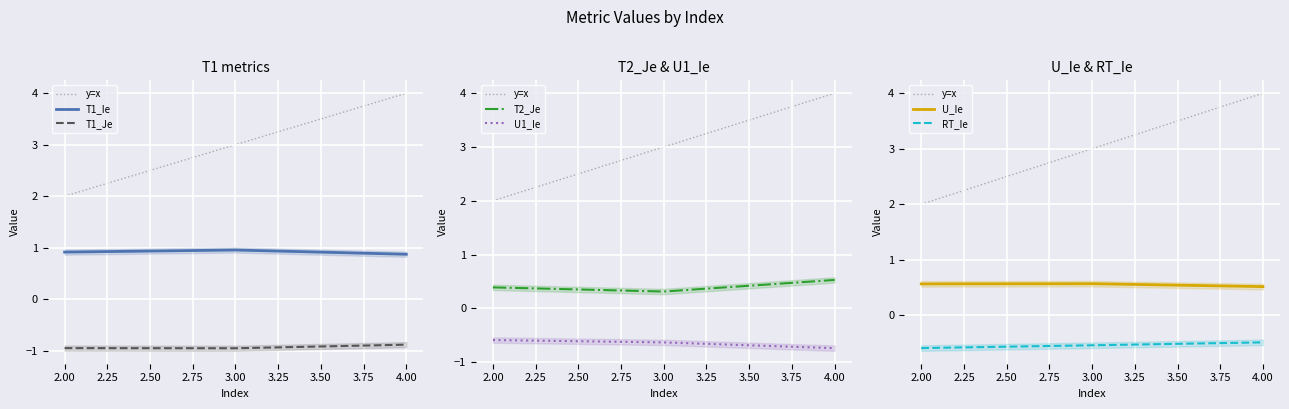

List the series in order of their peak value, lowest first.

T1_Je, U1_Ie, RT_Ie, T2_Je, U_Ie, T1_Ie